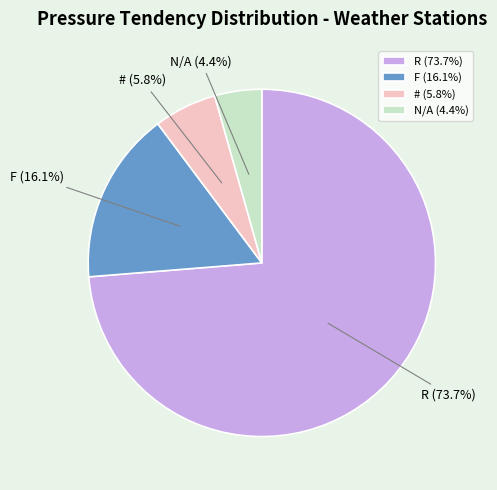

Does F represent more than half of the total?

No